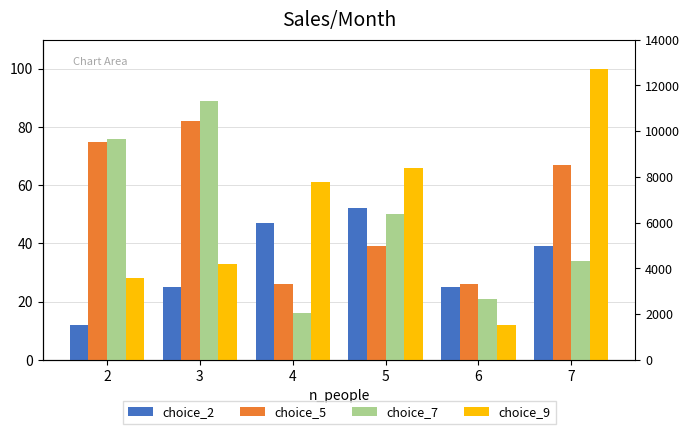

The value of choice_5 at 4 is 42. True or false?

False